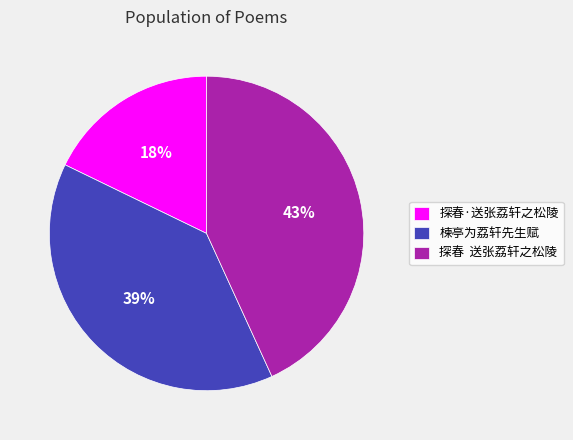

What percentage is the 楝亭为荔轩先生赋 slice, to the nearest percent?

39%